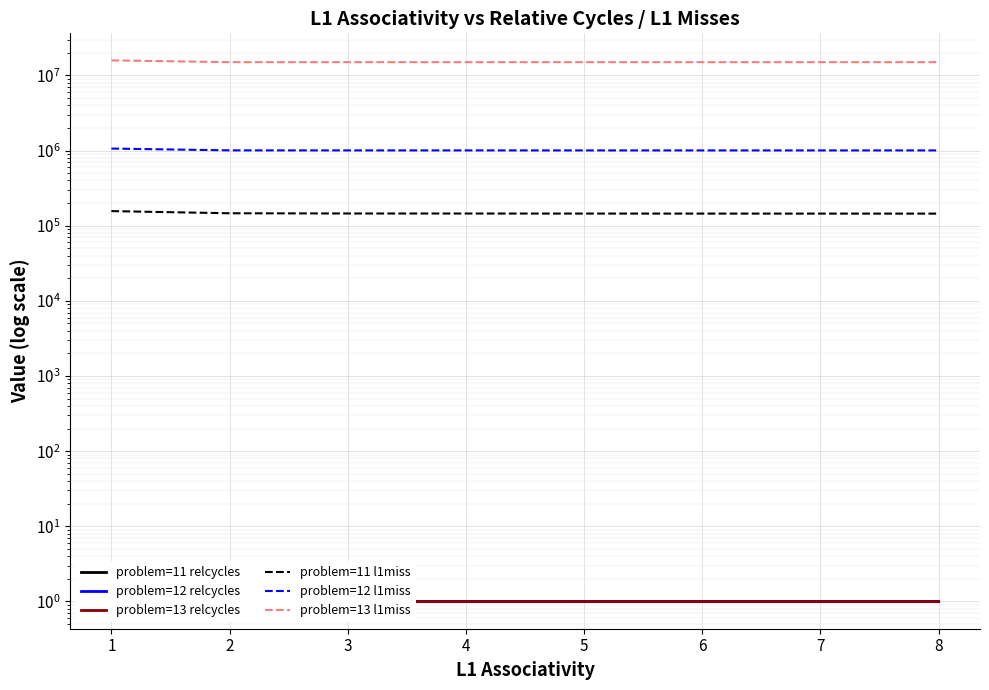

What is the total value across all series at 6?

16172477.0